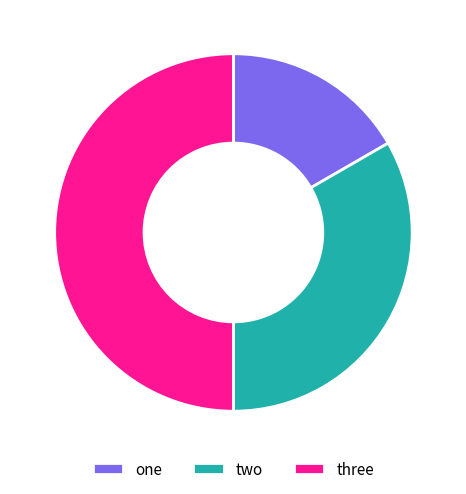

Is the sum of one and three greater than half?

Yes